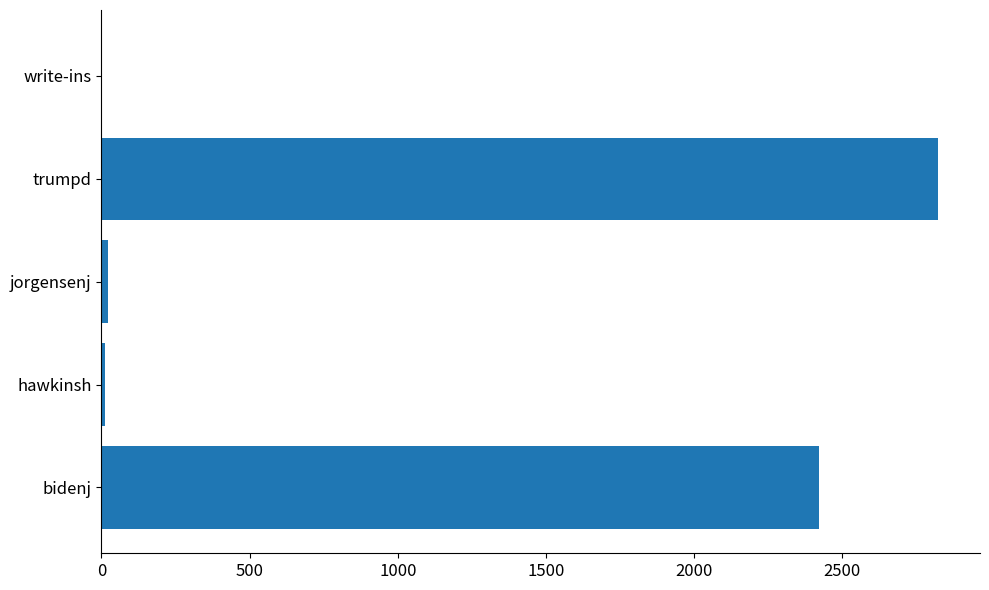

True or false: the data shows 1264 at trumpd.

False